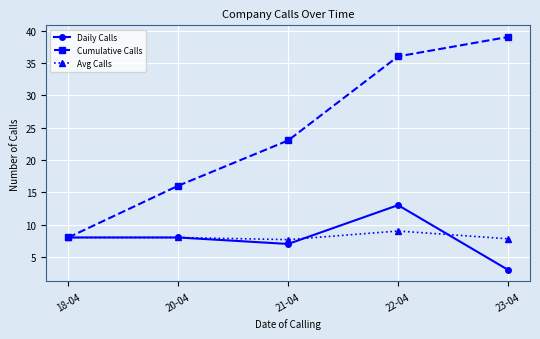

Which category has the lowest value across all series?

23-04